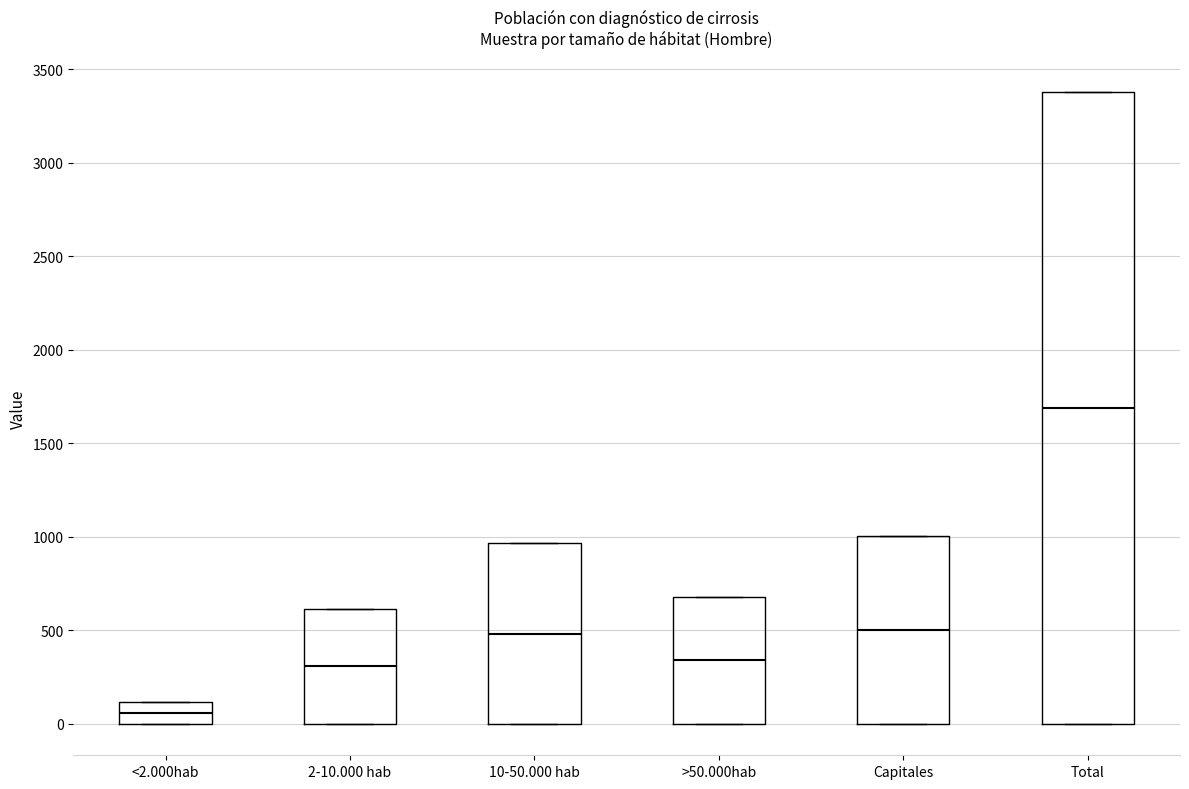

Reading left to right, transcribe this box plot: for each box, give where its median line is, the range the box spans, and where its two whiskers end, as read against the y-axis. The values are not printed on the chart, so give them approximately, as read against the axis.

<2.000hab: median 50, box 0 to 100, whiskers 0 to 100
2-10.000 hab: median 300, box 0 to 600, whiskers 0 to 600
10-50.000 hab: median 500, box 0 to 950, whiskers 0 to 950
>50.000hab: median 350, box 0 to 700, whiskers 0 to 700
Capitales: median 500, box 0 to 1000, whiskers 0 to 1000
Total: median 1700, box 0 to 3400, whiskers 0 to 3400